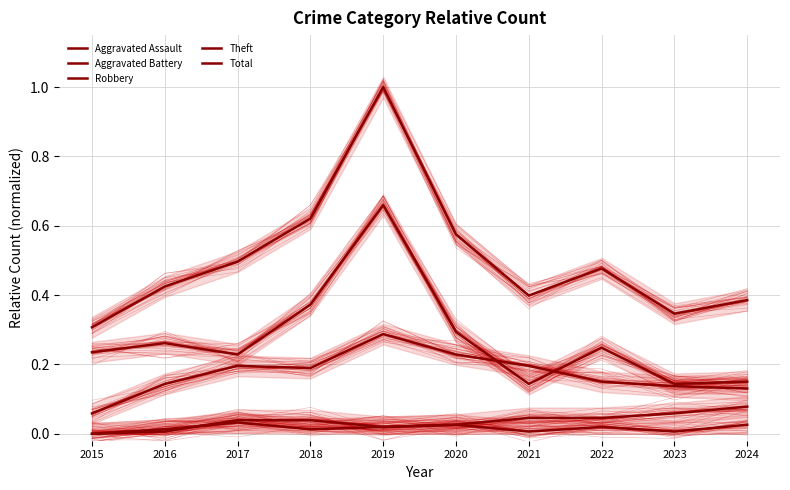

True or false: Theft has a value of 0.2 at 2017.

True